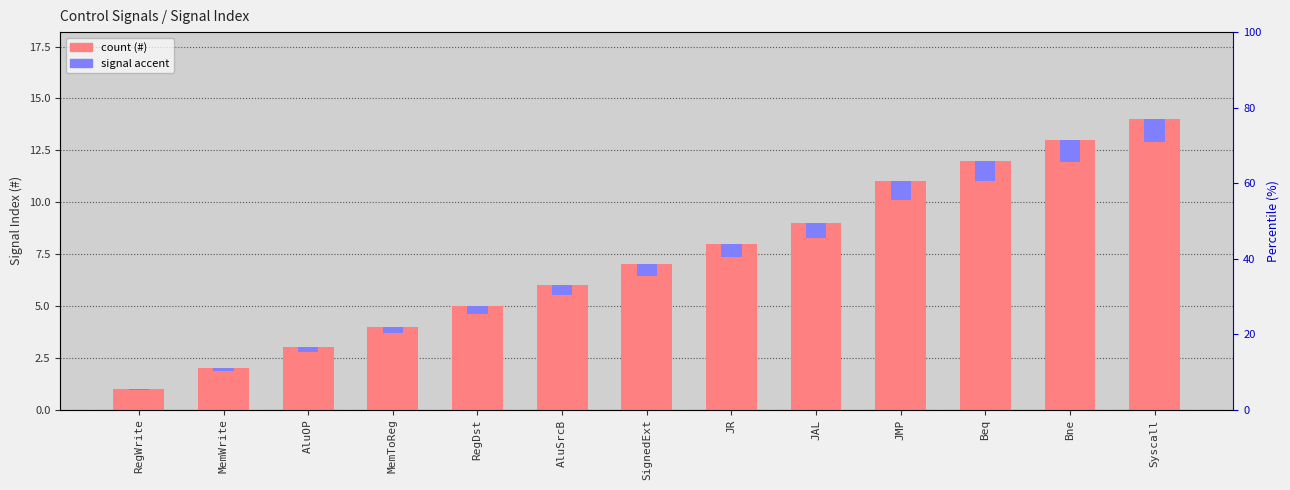

How many values exceed 7?

6